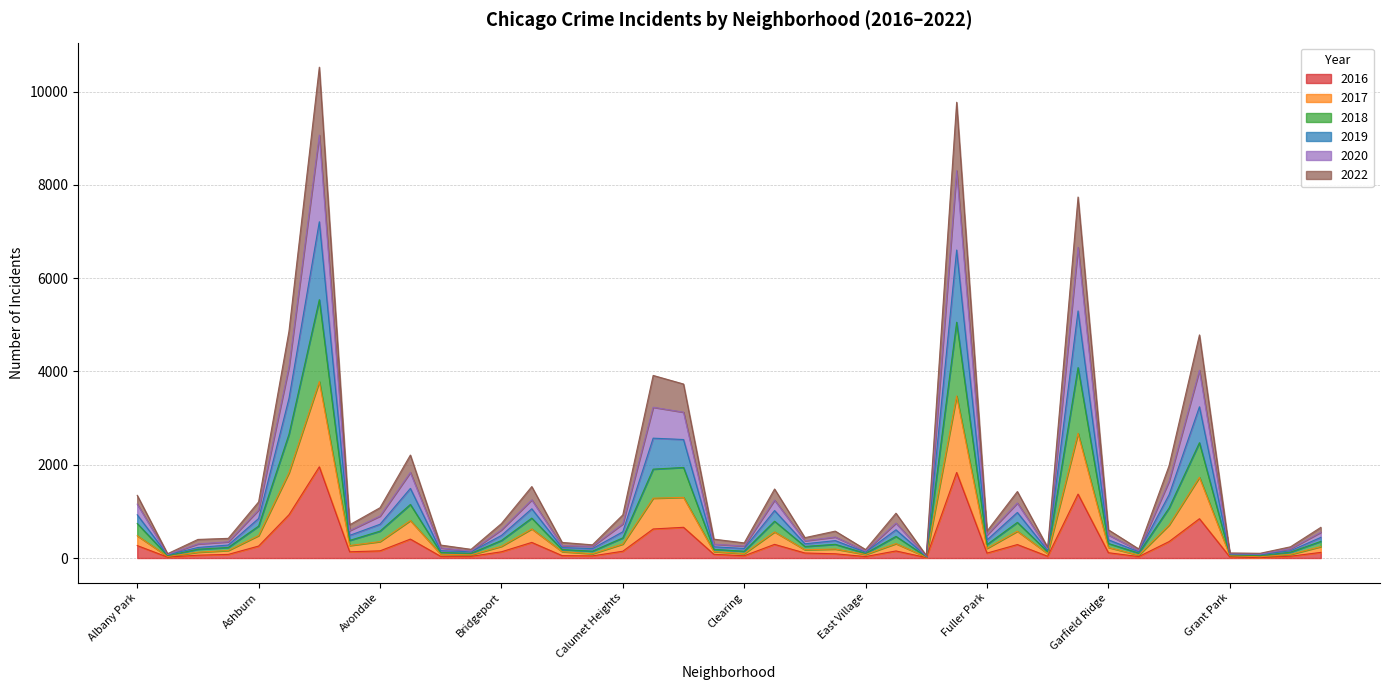

Is it true that 2018 equals 623 at Grand Boulevard?

False